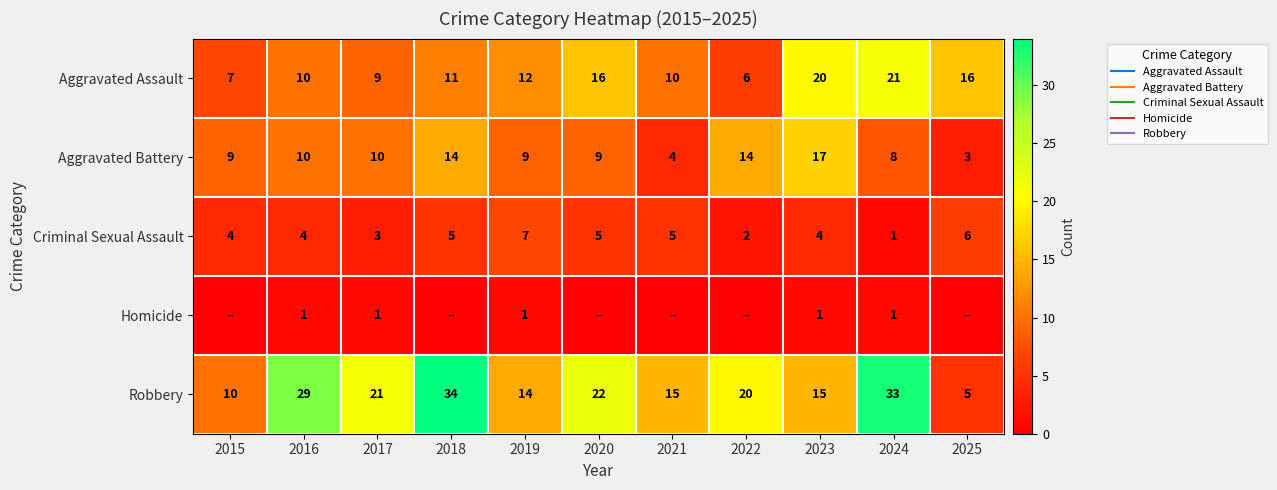

Between 2022 and 2015, which is larger?

2015